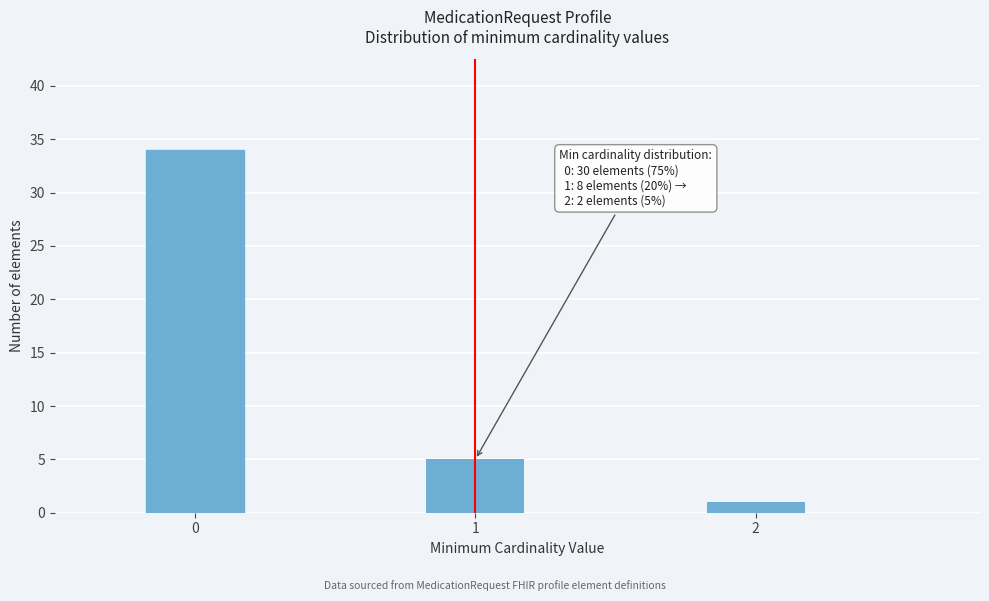

Reading right to left, extract all data points from this chart.

1	5	34